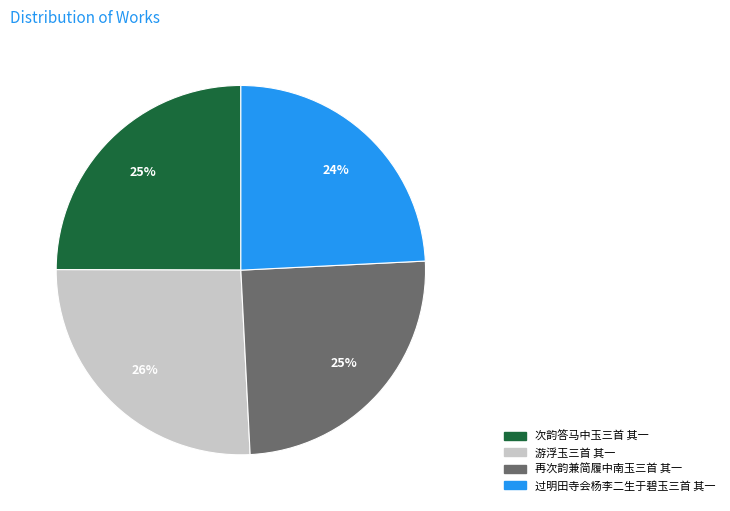

How many slices are in this pie chart?

4